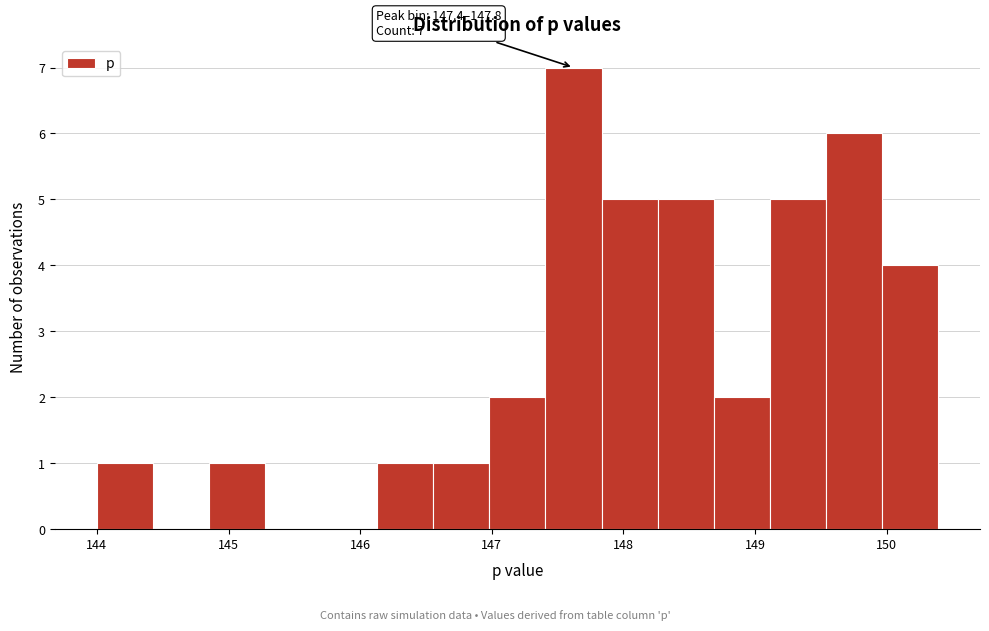

Over which range of the x-axis is the bar tallest?

147.4 to 147.8